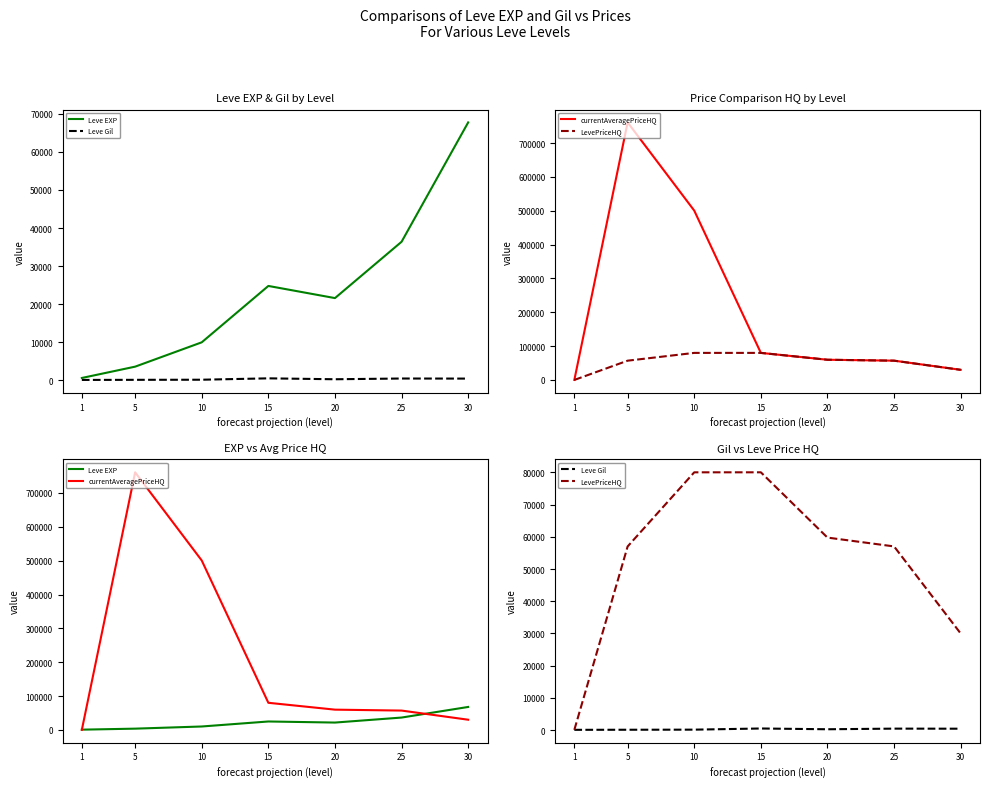

What is the total value across all series at 1?

974.5